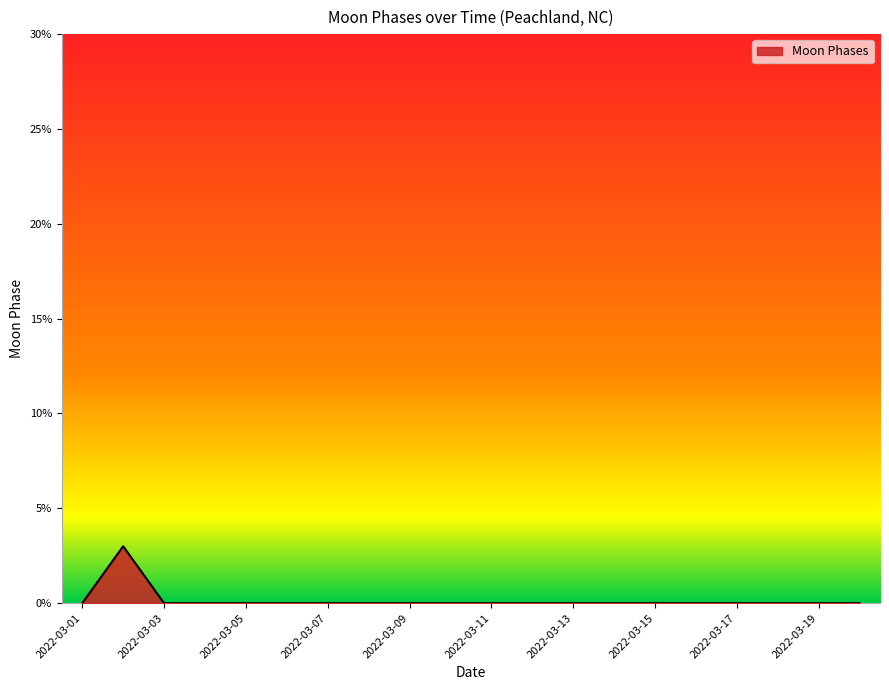

What is the difference between the maximum and minimum values?

3